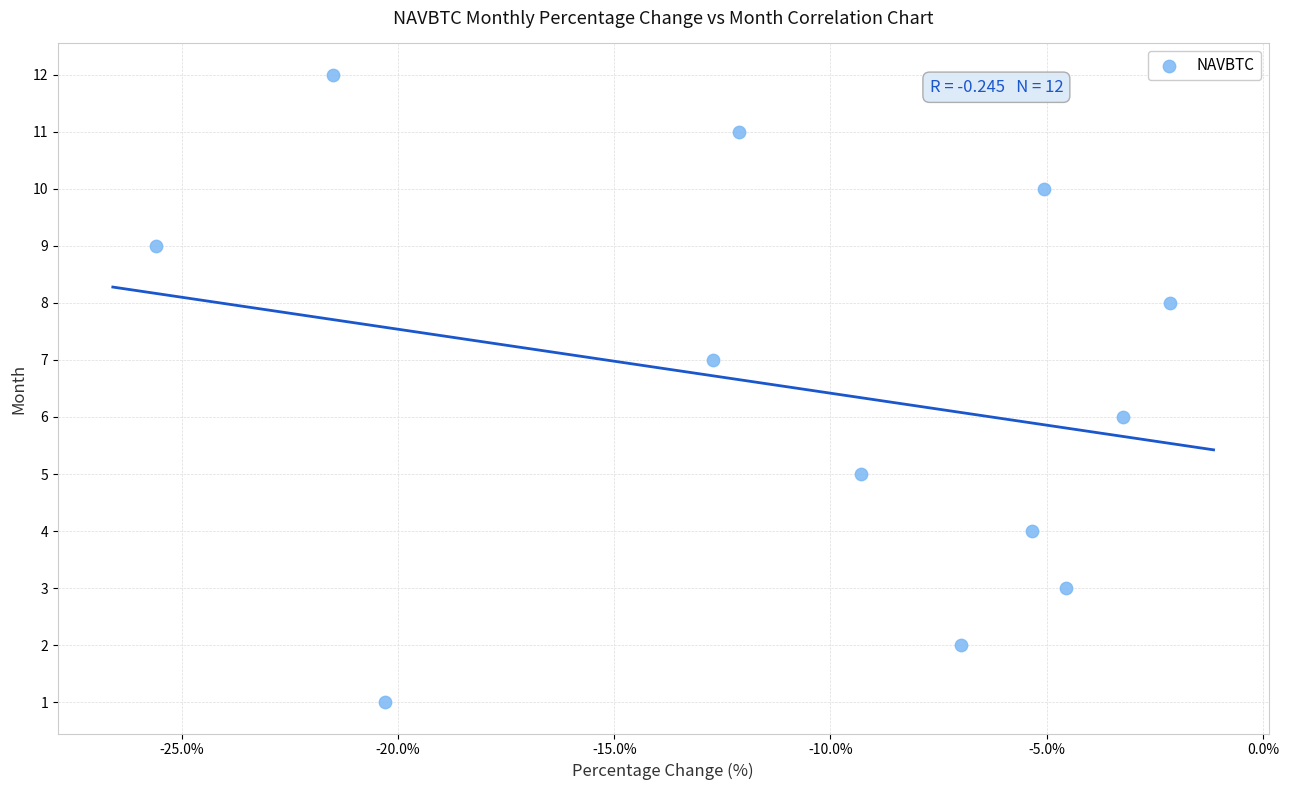

What is the range of Y values (max minus min)?

11